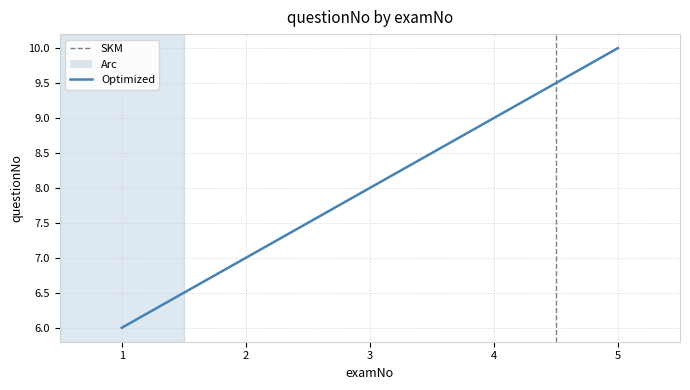

How many distinct data groups are displayed?

1